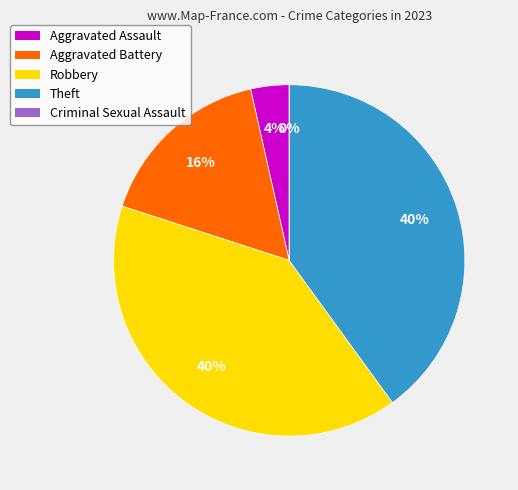

What is the total percentage of Aggravated Battery and Criminal Sexual Assault?

16.5%